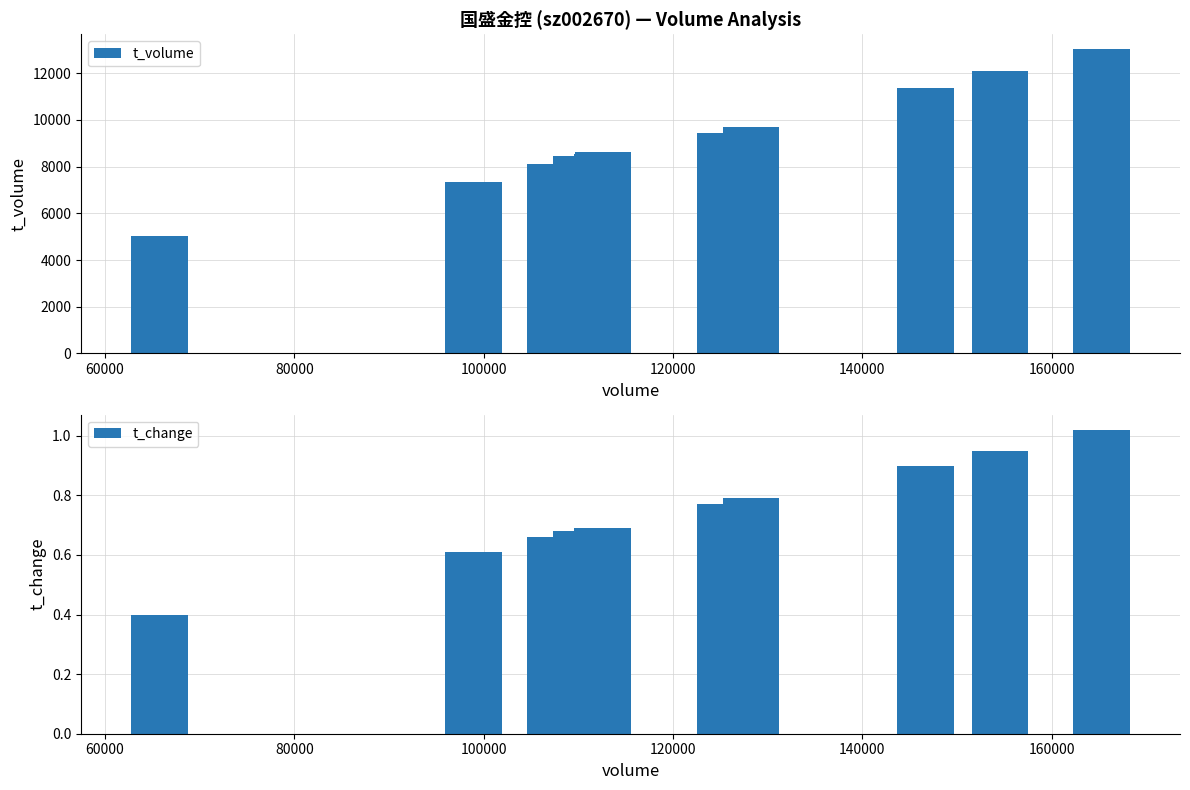

What is the difference between the maximum and second lowest values in the t_volume series?

5668